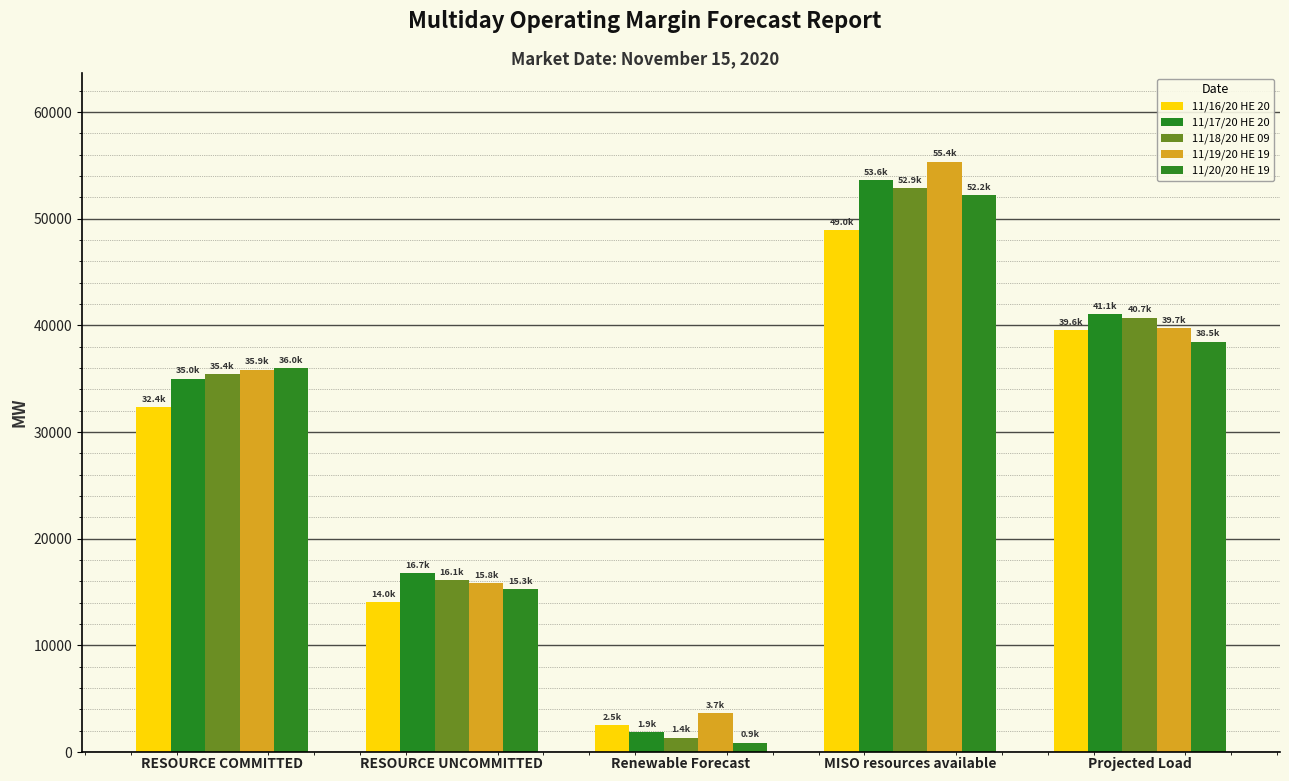

At which label does 11/16/20 HE 20 reach its peak?

MISO resources available